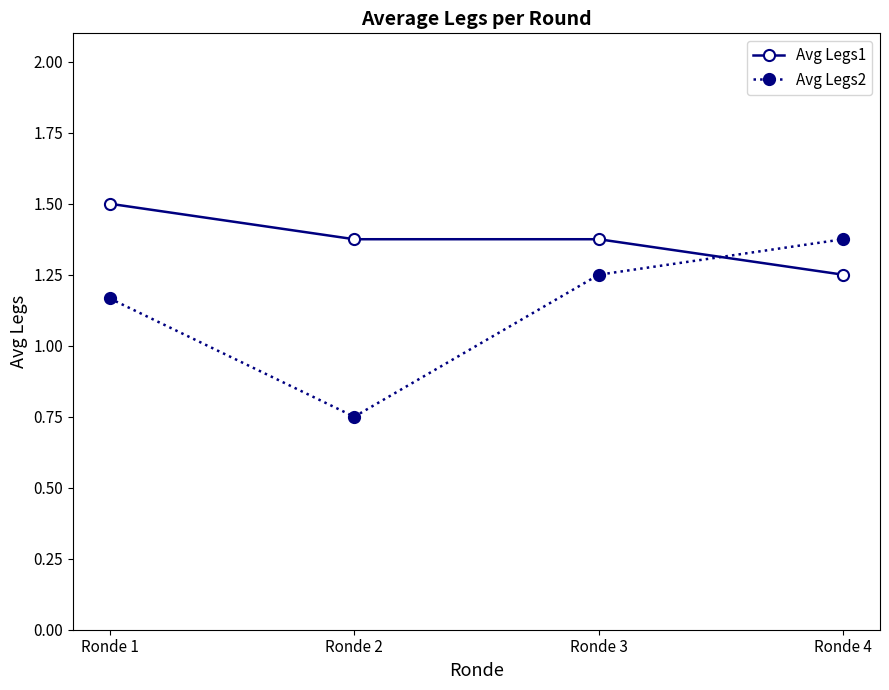

Between which two adjacent categories do Avg Legs1 and Avg Legs2 first intersect?

Ronde 3 and Ronde 4